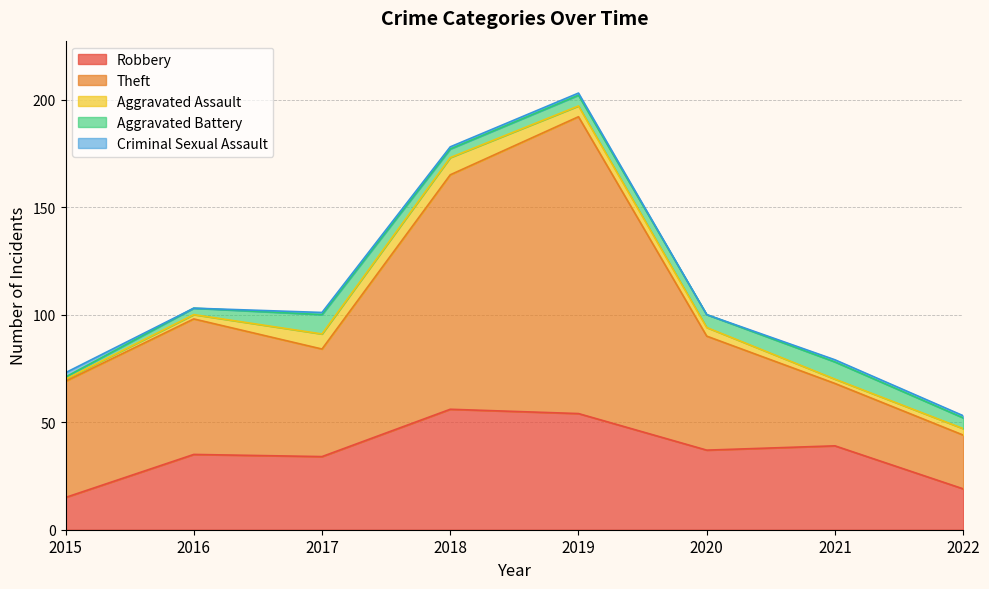

What is the sum of all Theft values?

521